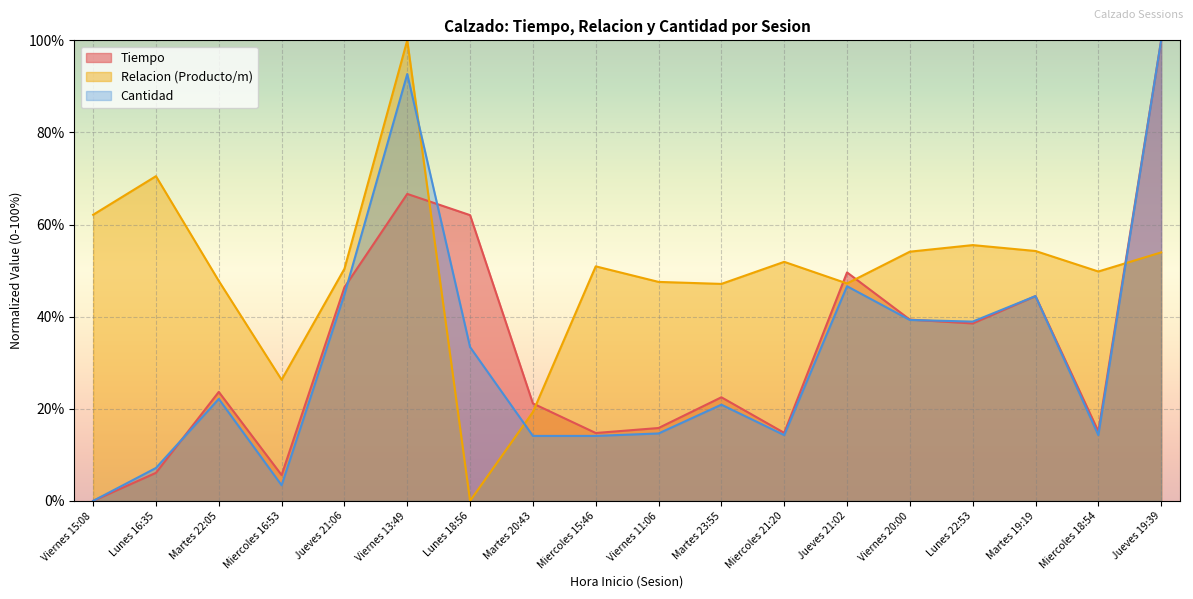

Which category has the lowest value in the Cantidad series?

Viernes 15:08